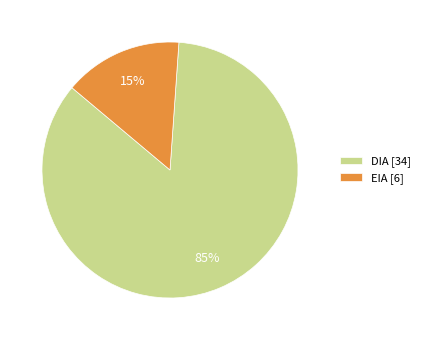

Does EIA [6] account for over 50% of the chart?

No